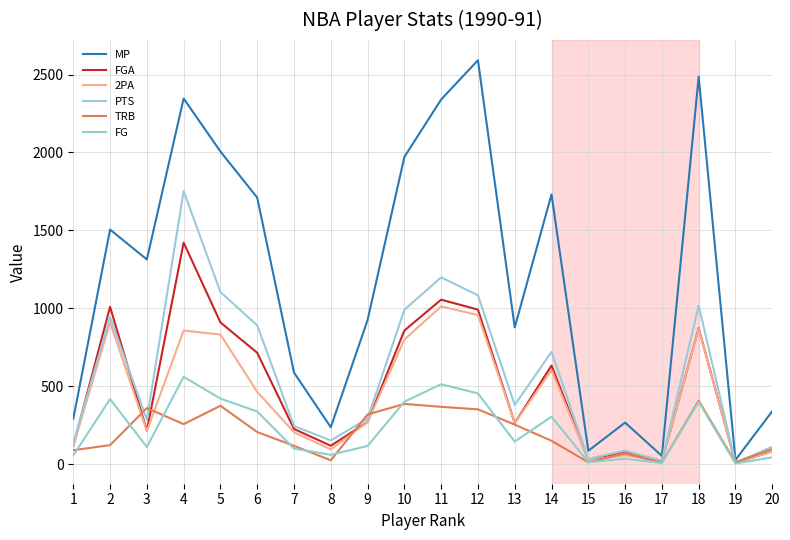

Which category has the highest value across all series?

12